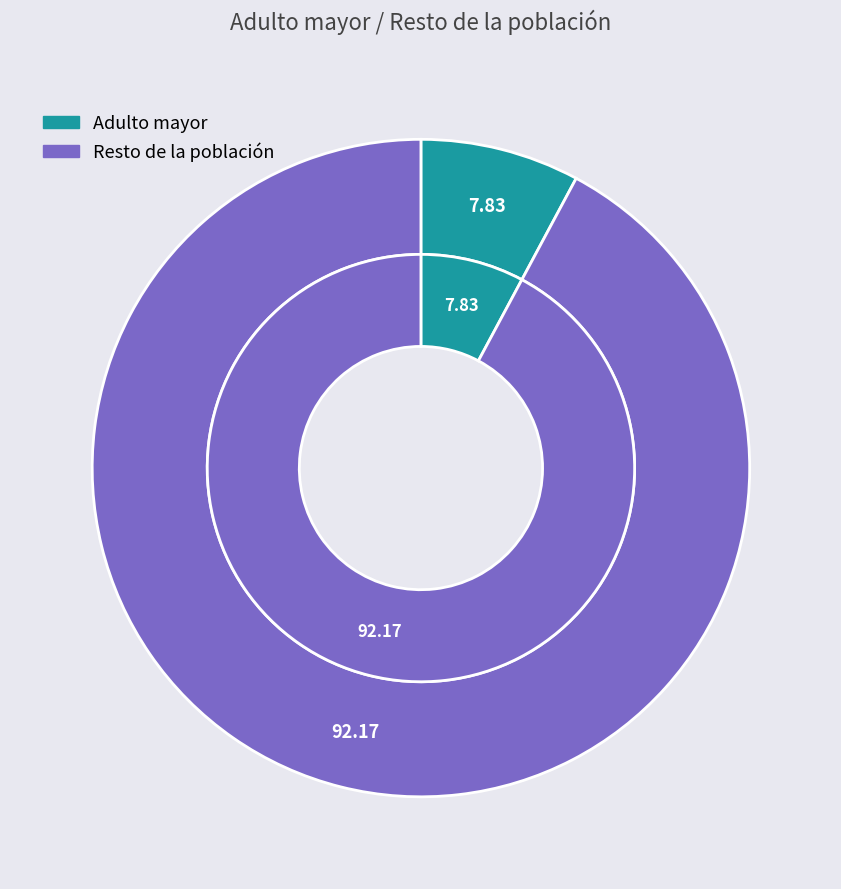

To the nearest percent, what is the difference between the largest and smallest slice percentages?

84%